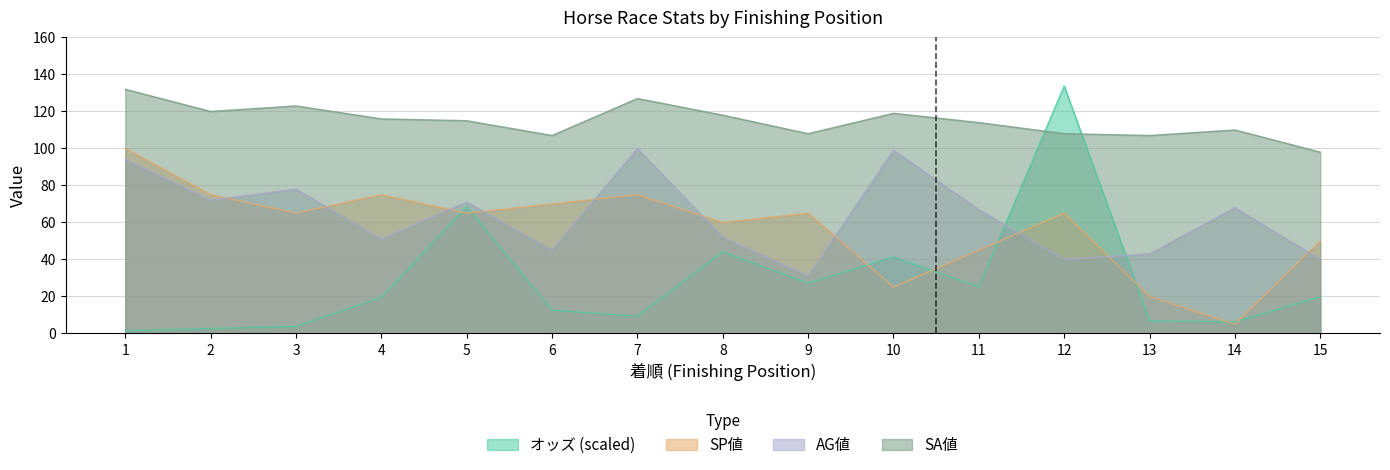

At which label does AG値 reach its peak?

7